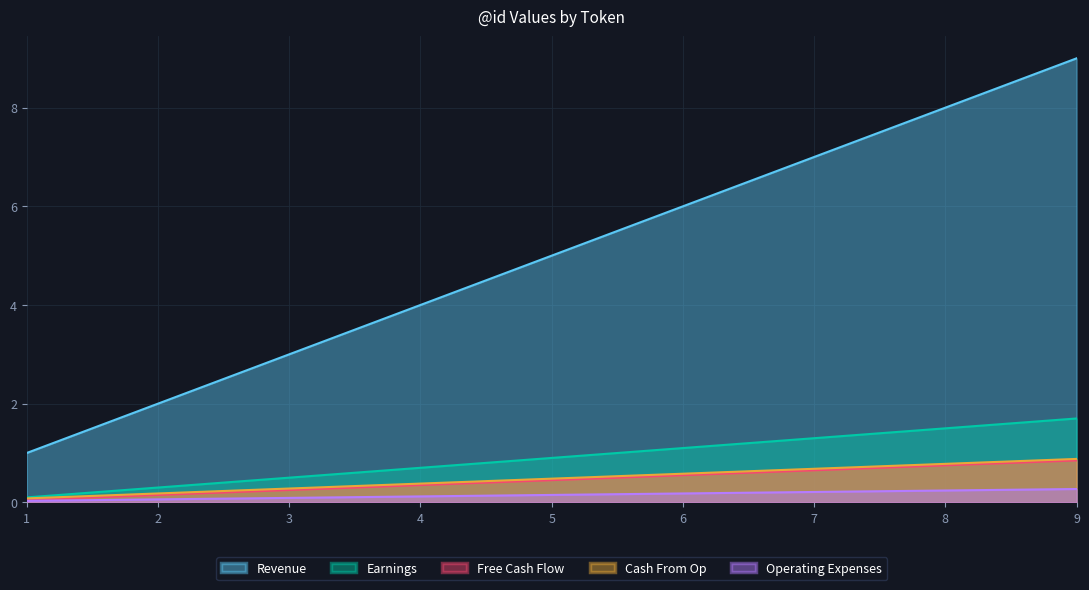

At which category is the sum across all series the highest?

9